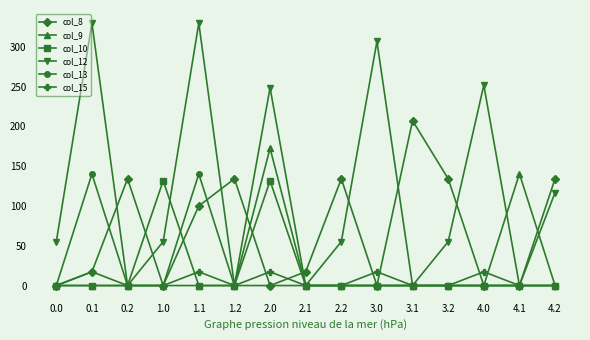

How many distinct data groups are displayed?

6